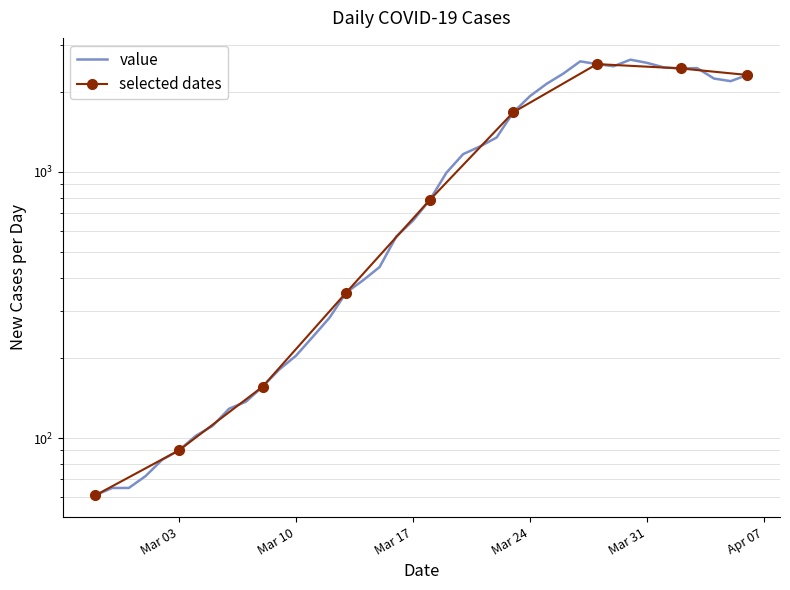

Approximately how many times larger is the value at 2020-04-04 compared to 2020-03-02?

27.0